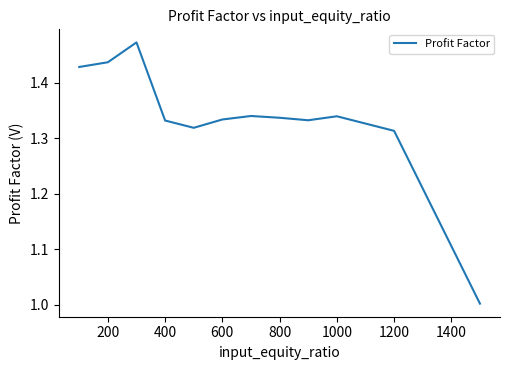

True or false: there are more than 1 points higher than both neighbors.

True